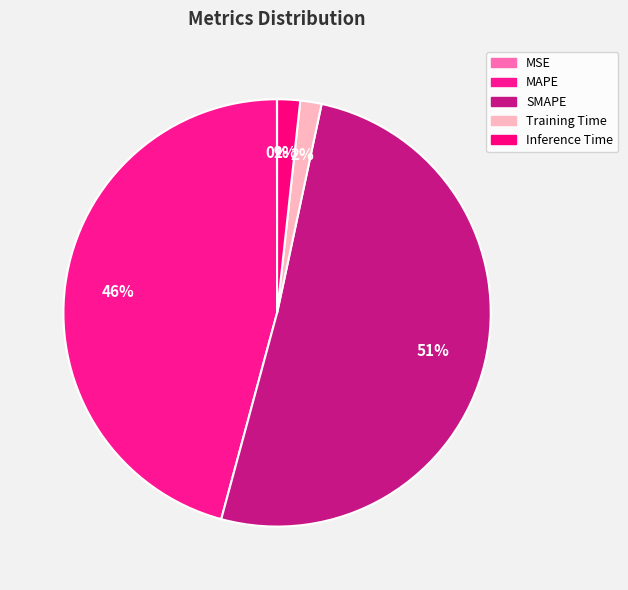

To the nearest percent, what percentage of the pie is Inference Time?

2%